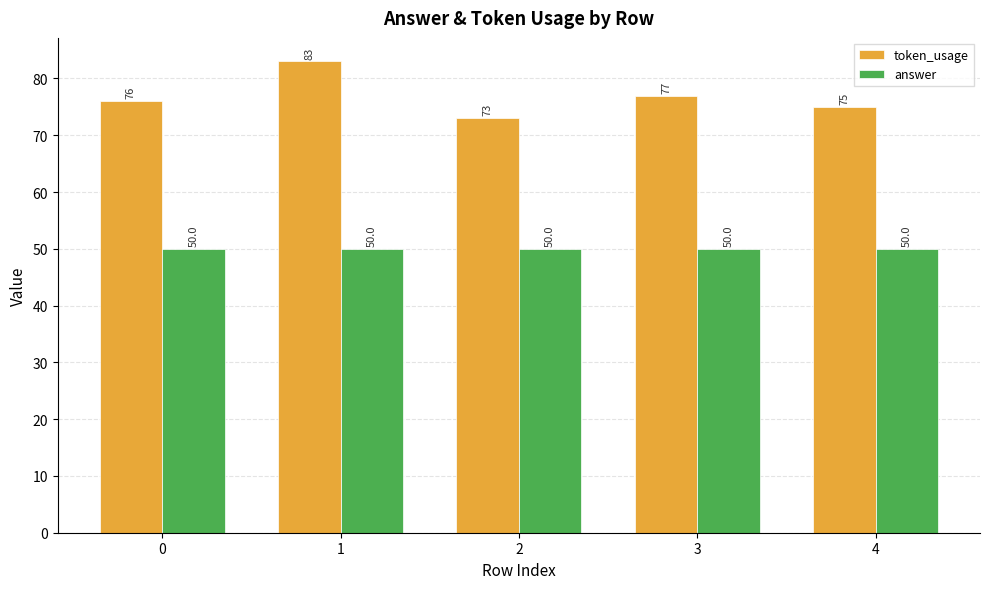

What is the total value across all series at 0?

126